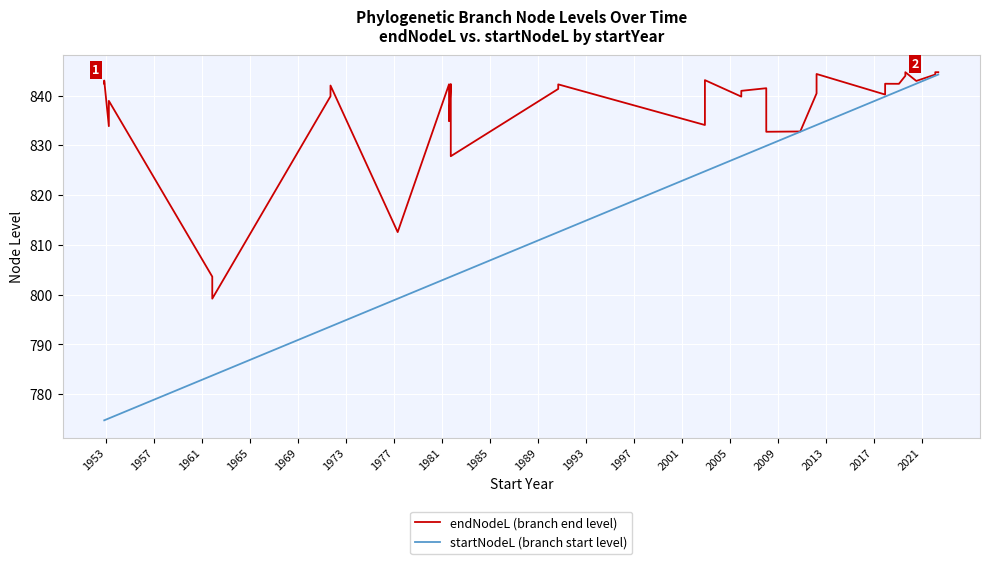

True or false: endNodeL (branch end level) and startNodeL (branch start level) intersect in this chart.

False